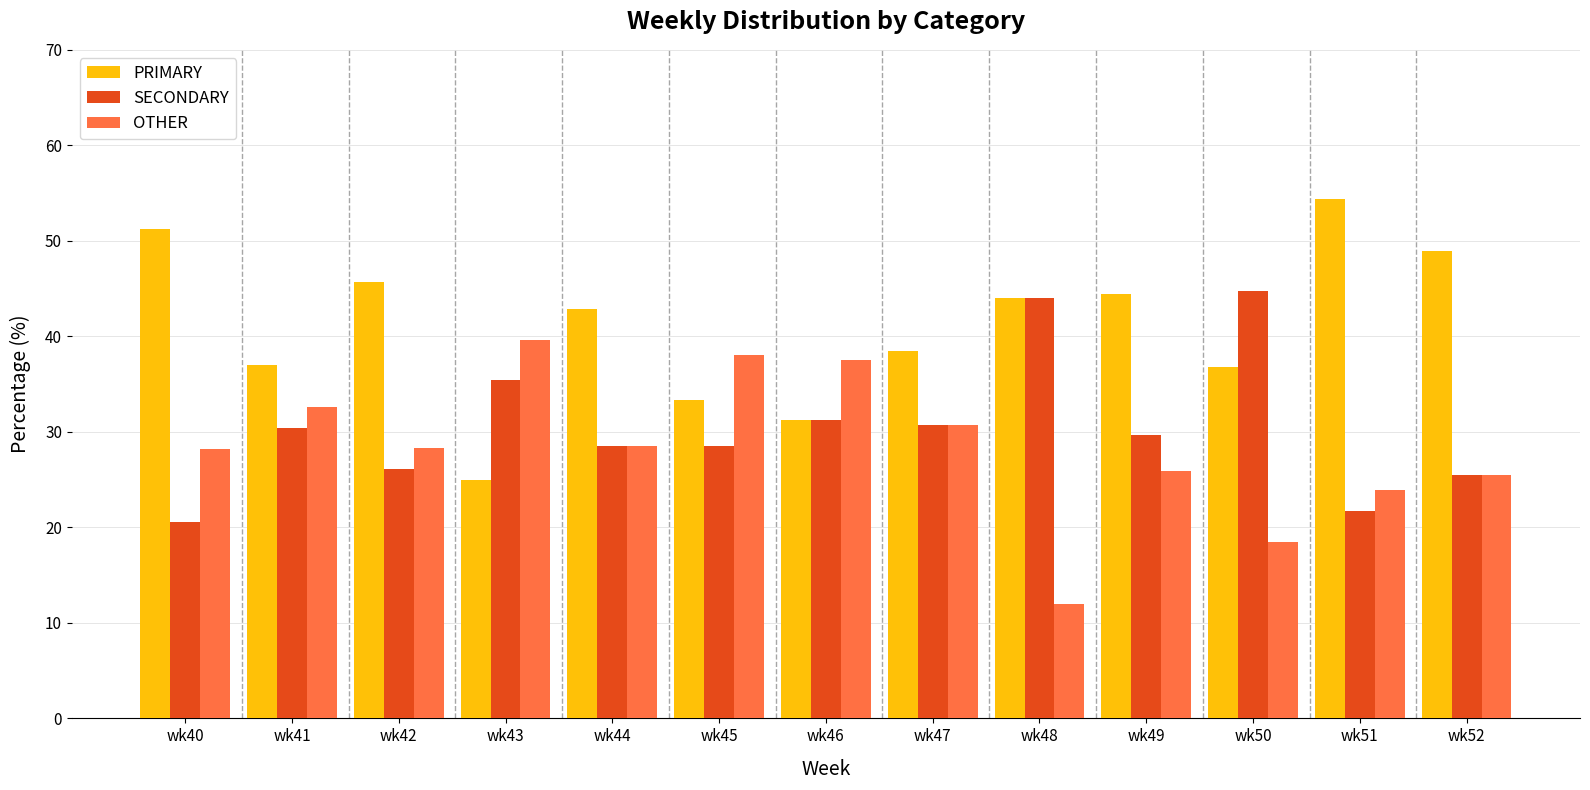

What are all the series names shown in the legend?

PRIMARY, SECONDARY, OTHER